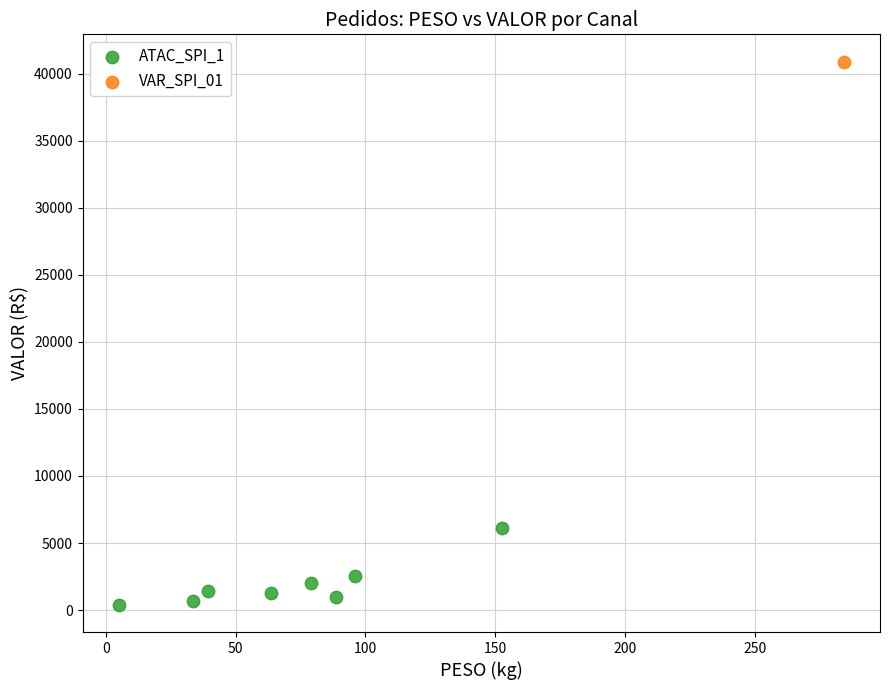

What are all the series names shown in the legend?

ATAC_SPI_1, VAR_SPI_01